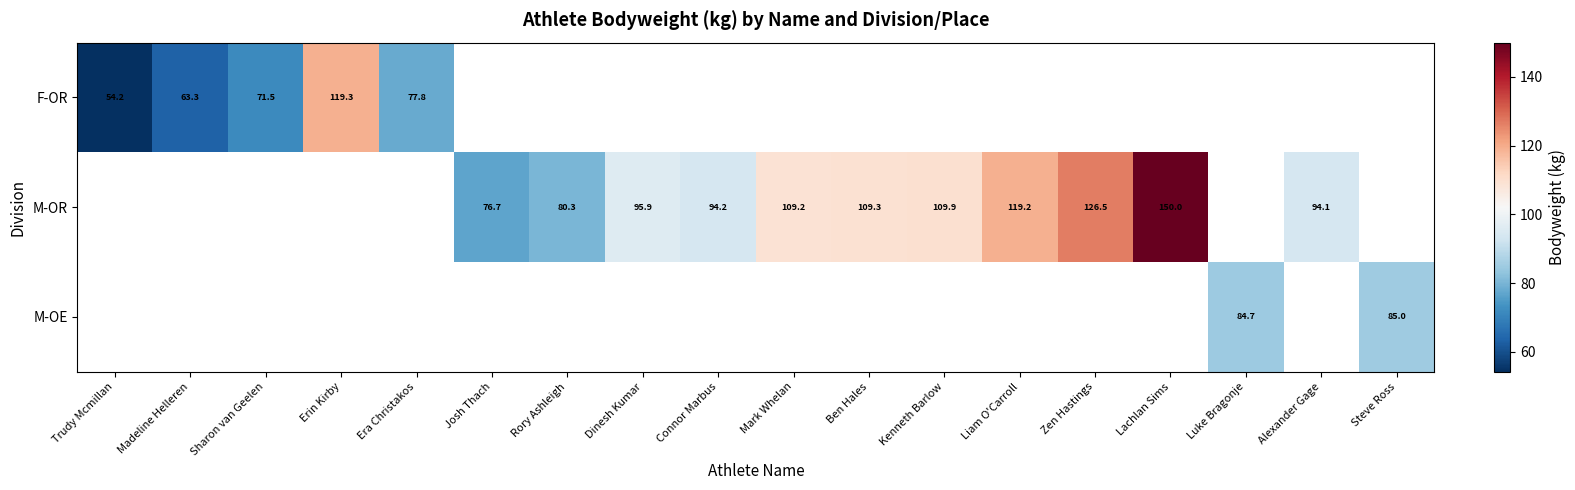

True or false: F-OR has a value of 49.9 at Sharon van Geelen.

False